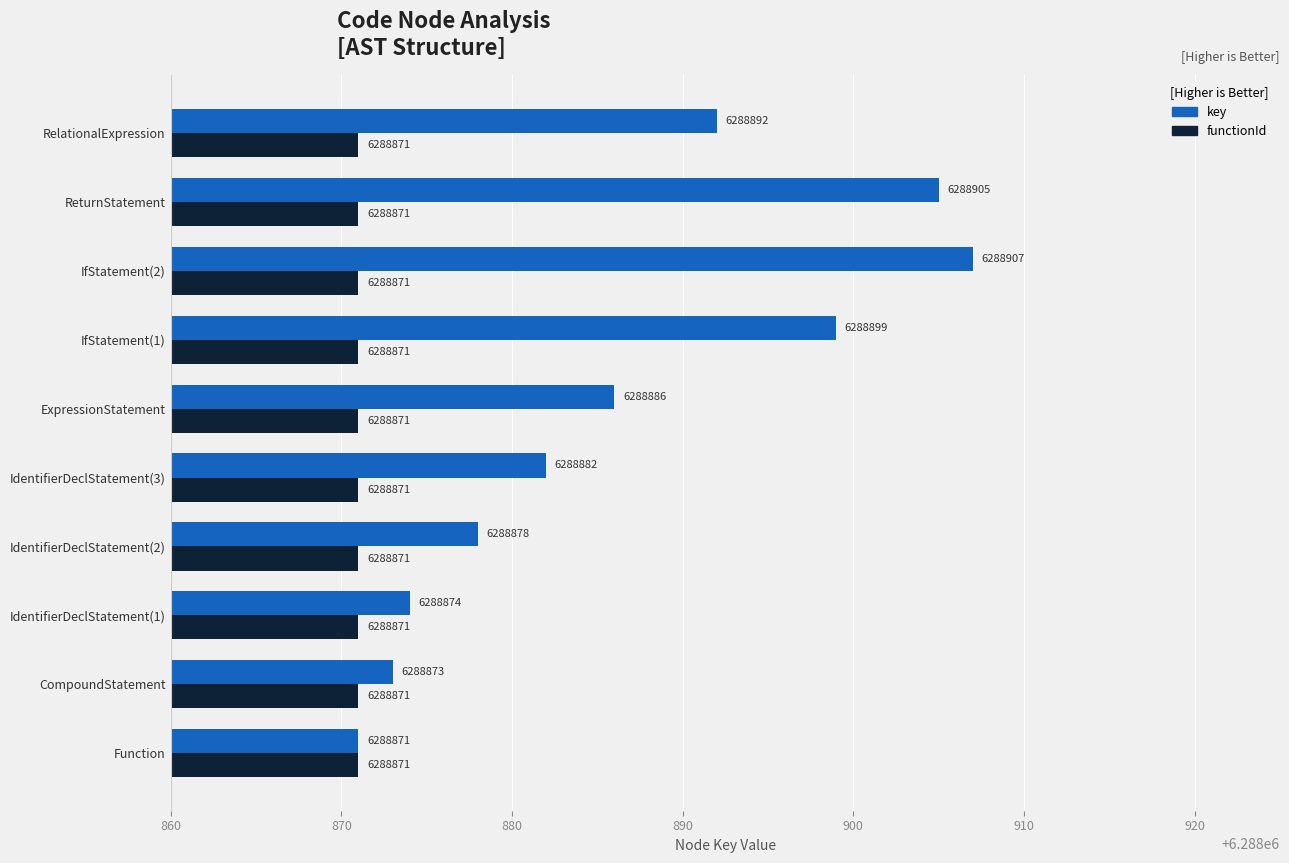

List the series in order of their overall mean, lowest first.

functionId, key